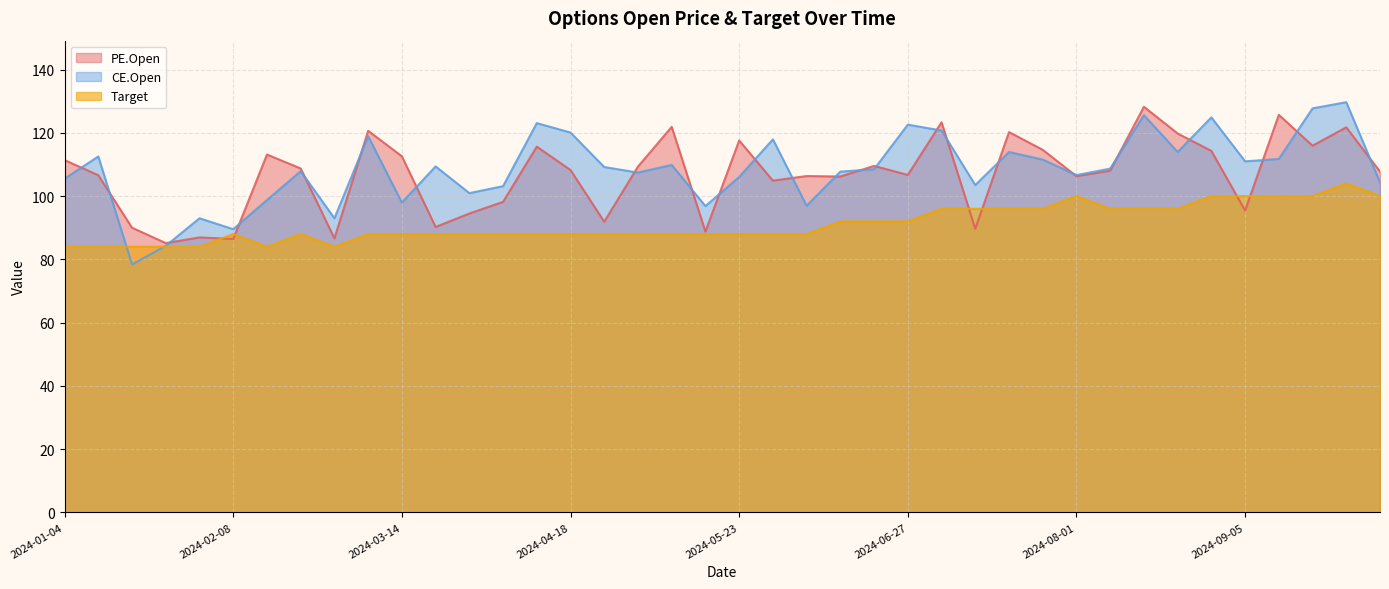

In PE.Open, how many points are lower than both neighbors (excluding endpoints)?

13